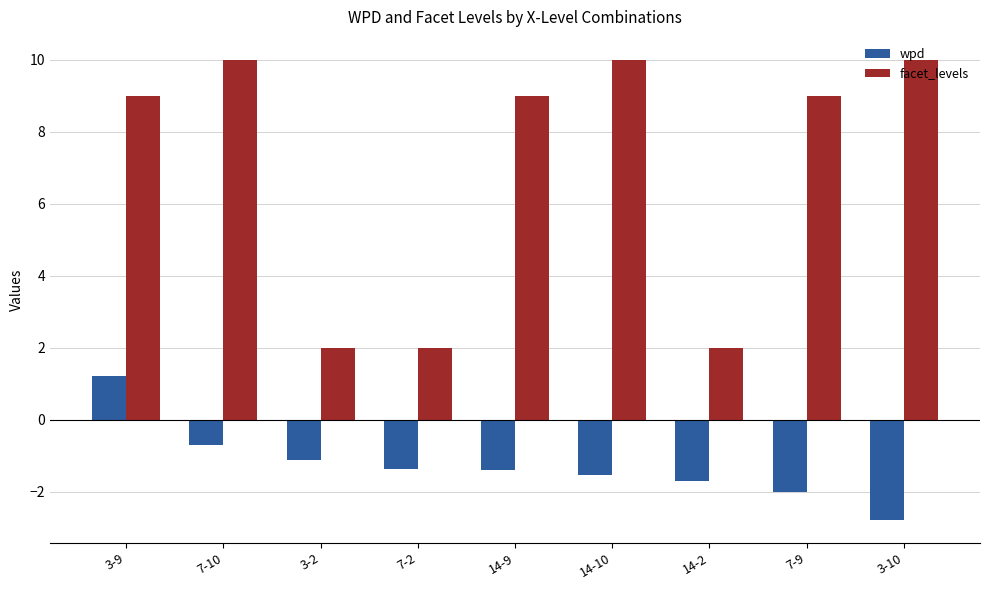

Which series has the largest total across all categories?

facet_levels